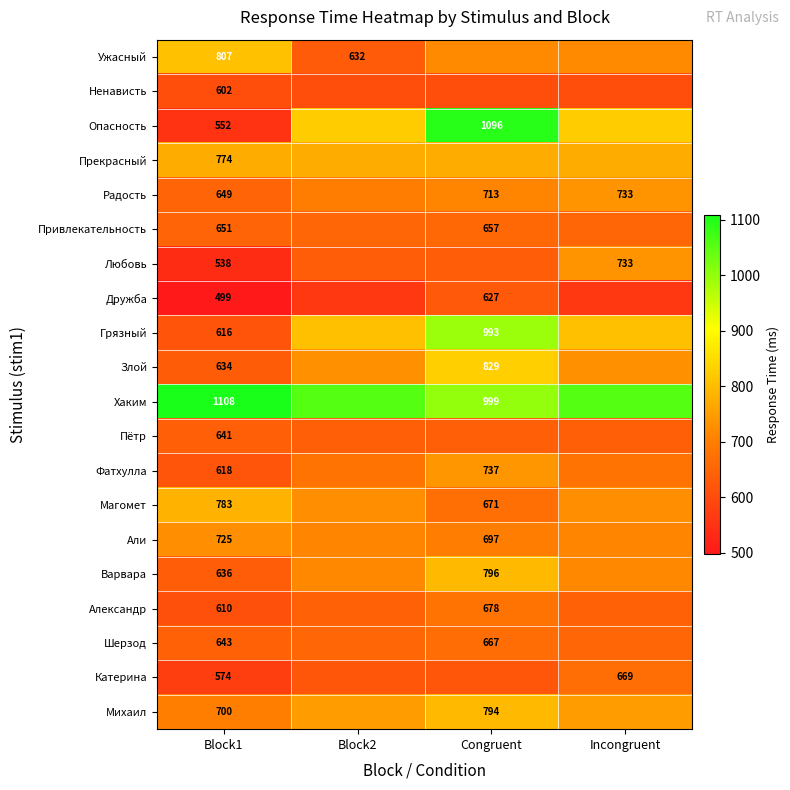

At Block1, list the series in order from largest to smallest.

Хаким, Ужасный, Магомет, Прекрасный, Али, Михаил, Привлекательность, Радость, Шерзод, Пётр, Варвара, Злой, Фатхулла, Грязный, Александр, Ненависть, Катерина, Опасность, Любовь, Дружба